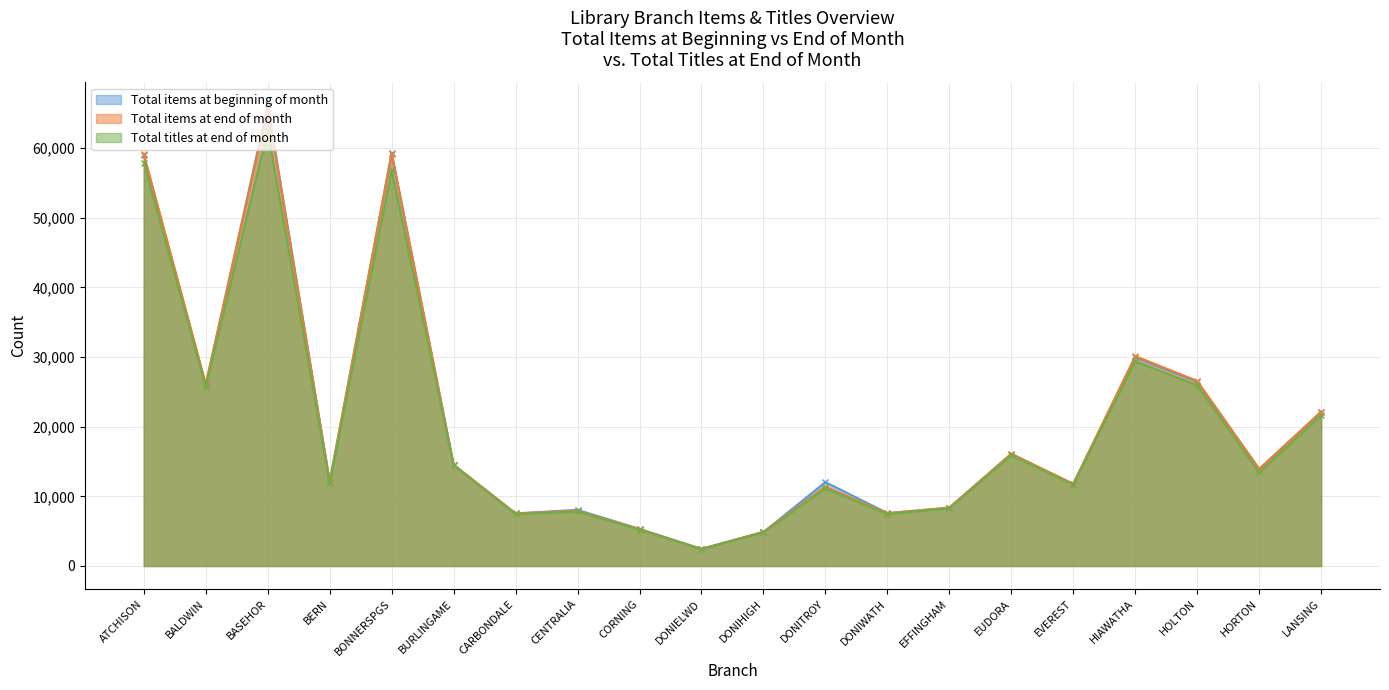

The Total items at end of month series shows 8392 at EFFINGHAM. True or false?

True